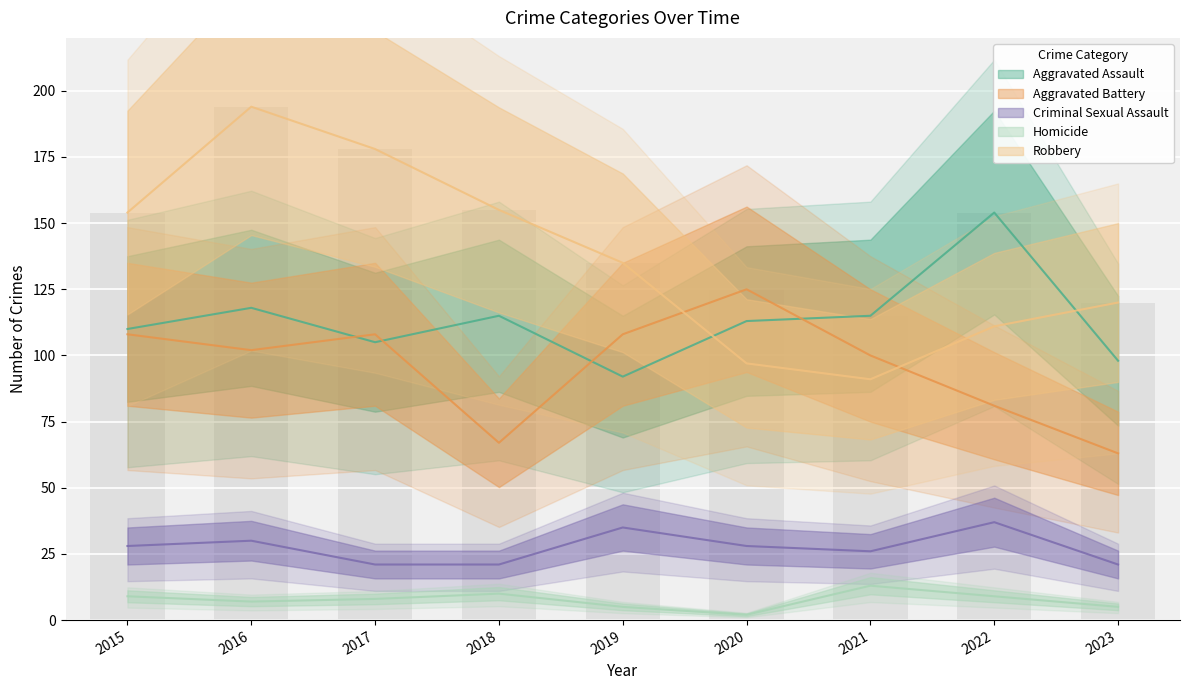

Which series has the largest total across all categories?

Robbery